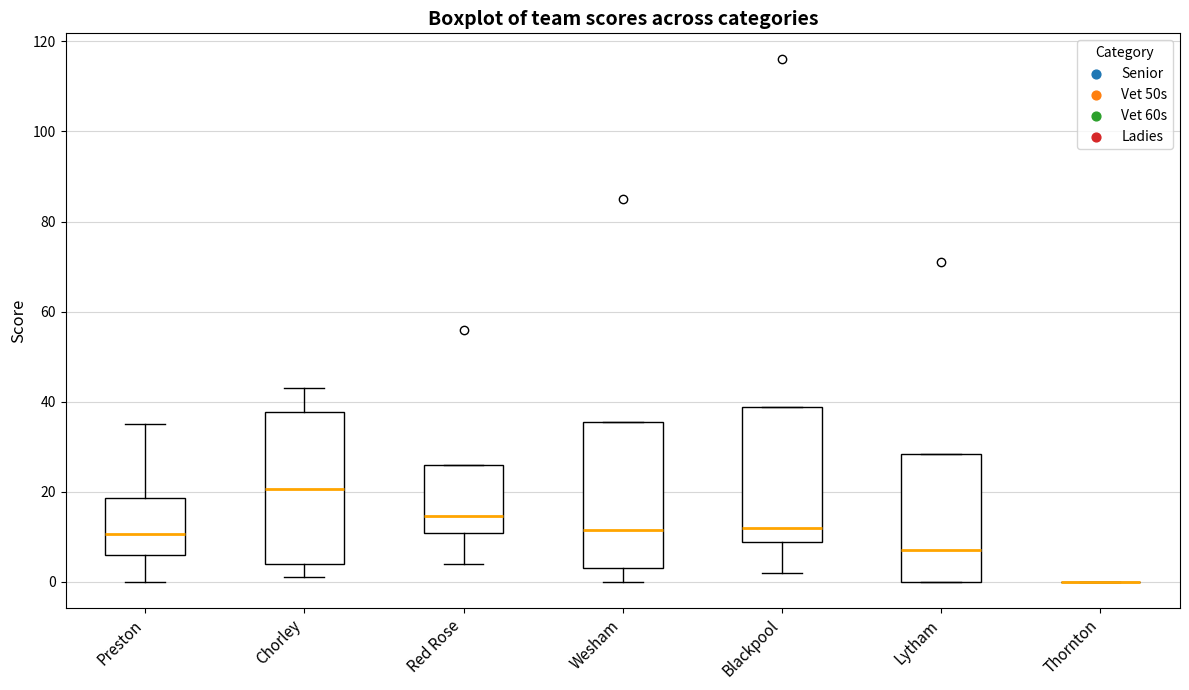

Reading left to right, transcribe this box plot: for each box, give where its median line is, the range the box spans, and where its two whiskers end, as read against the y-axis. The values are not printed on the chart, so give them approximately, as read against the axis.

Preston: median 10, box 6 to 18, whiskers 0 to 36
Chorley: median 20, box 4 to 38, whiskers 2 to 44
Red Rose: median 14, box 10 to 26, whiskers 4 to 26
Wesham: median 12, box 4 to 36, whiskers 0 to 36
Blackpool: median 12, box 8 to 38, whiskers 2 to 38
Lytham: median 8, box 0 to 28, whiskers 0 to 28
Thornton: box collapsed to a line at 0, whiskers 0 to 0